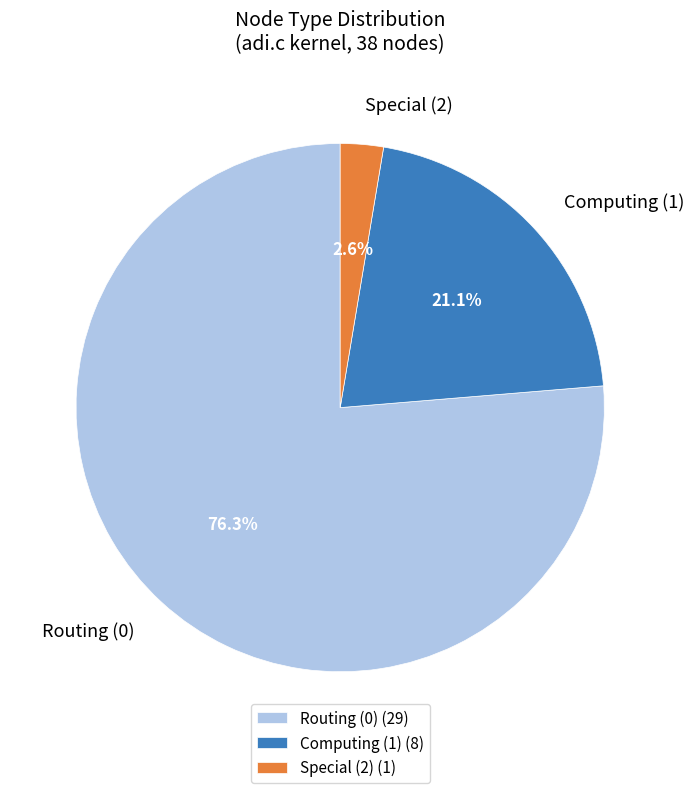

Combined, do Computing (1) and Routing (0) account for over 50%?

Yes